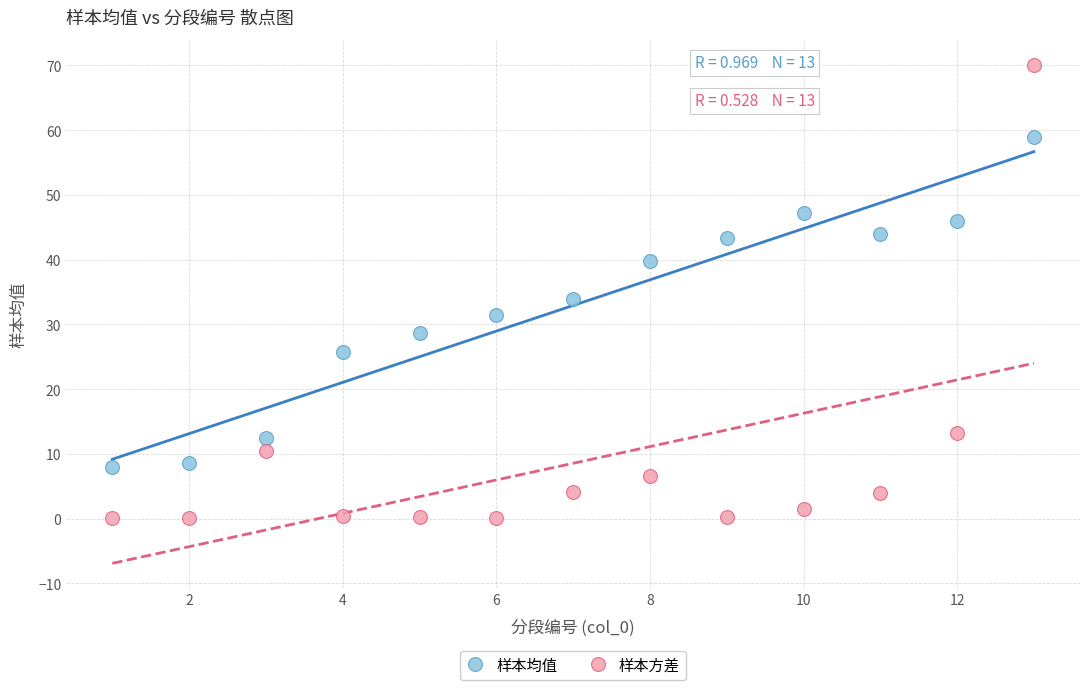

Which series has the widest spread of Y values?

样本方差